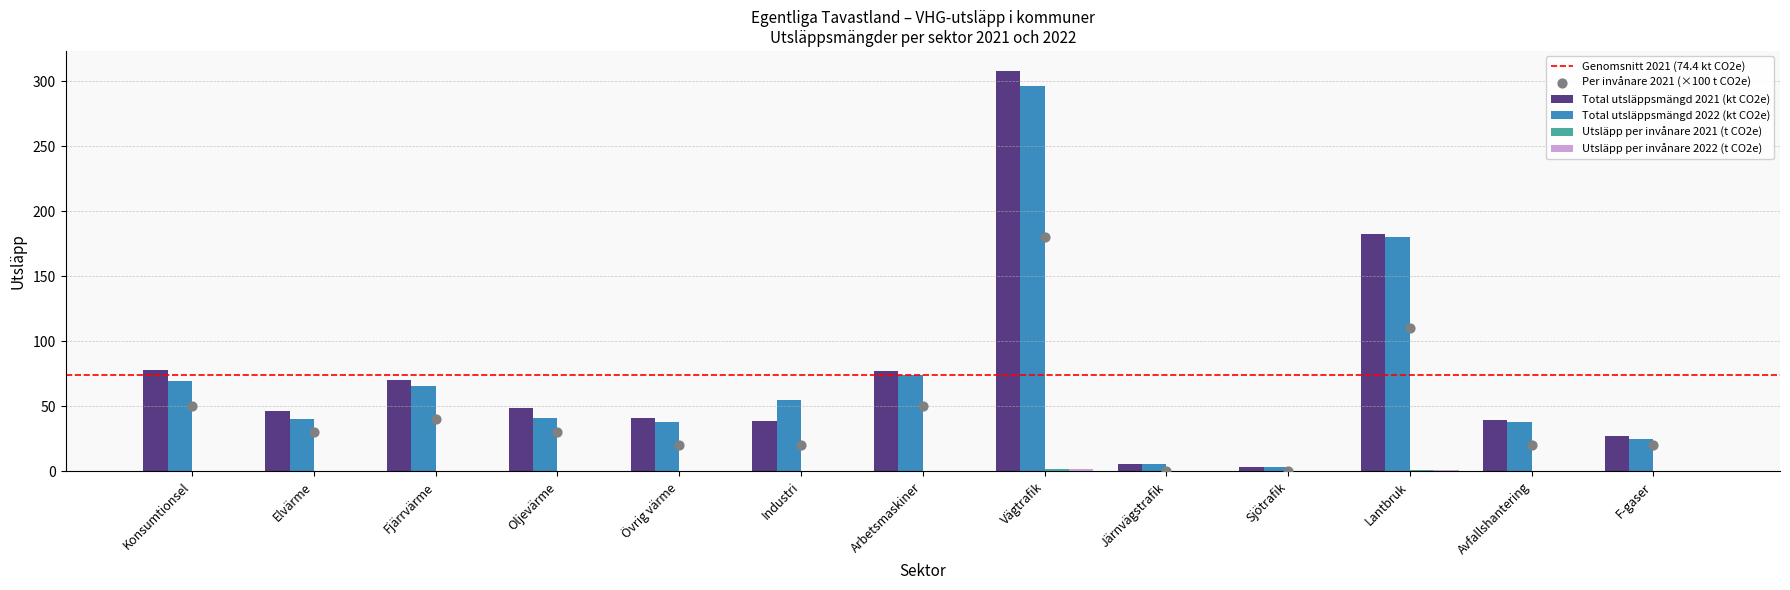

Which series reaches the minimum Y coordinate?

Utsläpp per invånare 2021 (t CO2e)